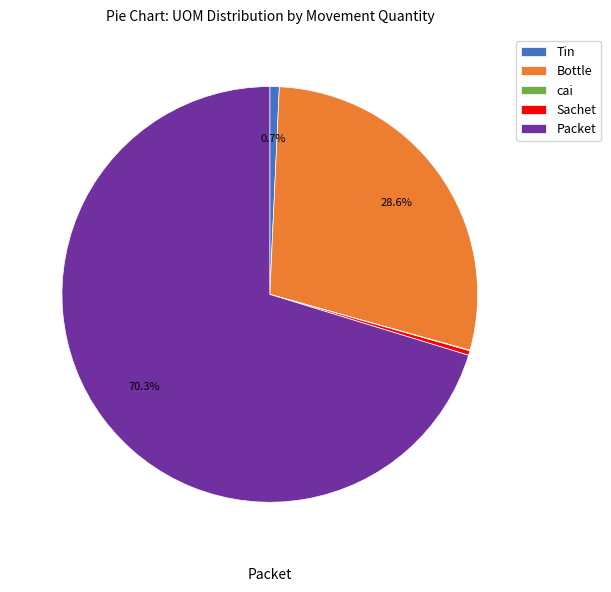

Between Bottle and Tin, which is larger?

Bottle